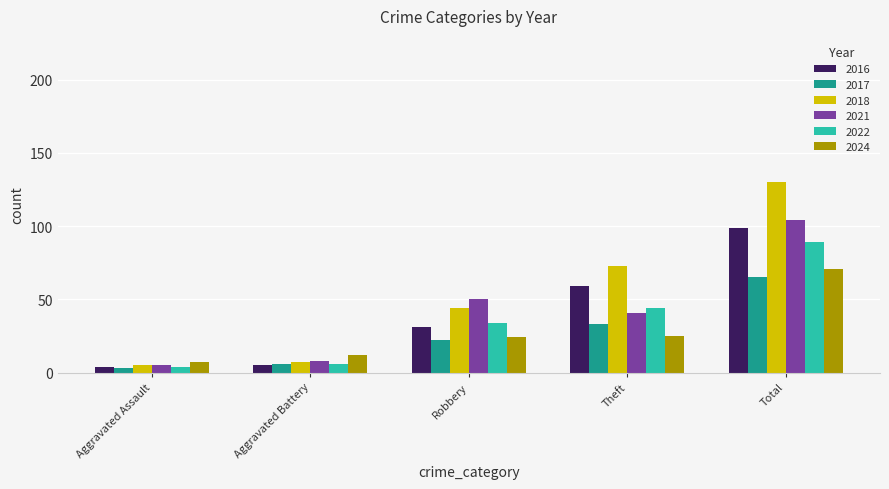

Reading left to right, list all the values displayed in this chart.

2016: 4	5	31	59	99
2017: 3	6	22	33	65
2018: 5	7	44	73	130
2021: 5	8	50	41	104
2022: 4	6	34	44	89
2024: 7	12	24	25	71